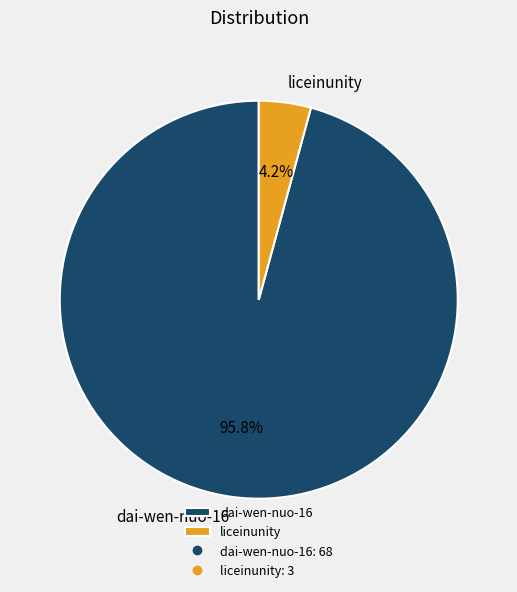

What portion of the pie excludes dai-wen-nuo-16?

4.2%